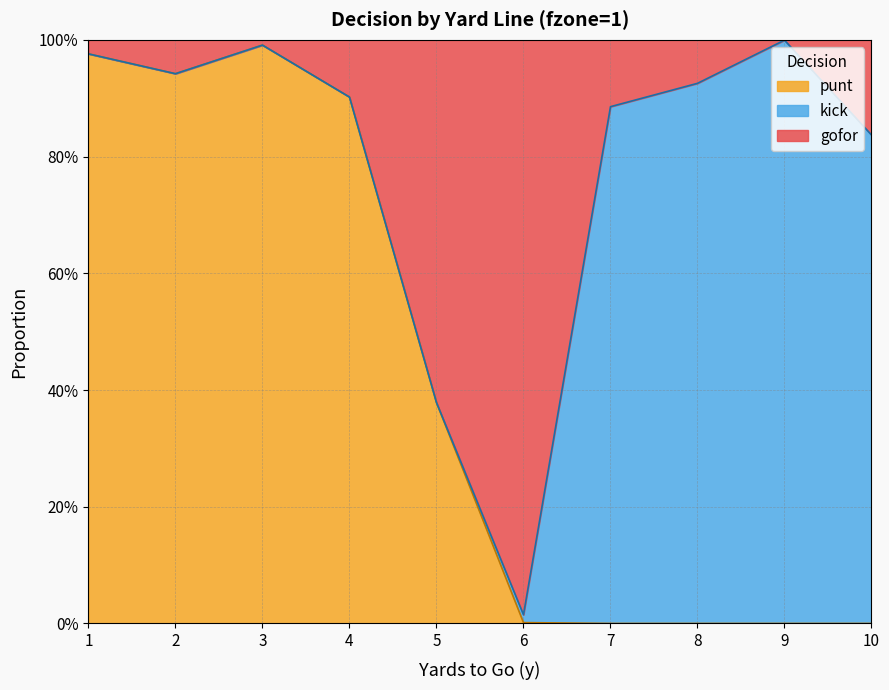

Does the chart display data point markers on the line(s)?

No